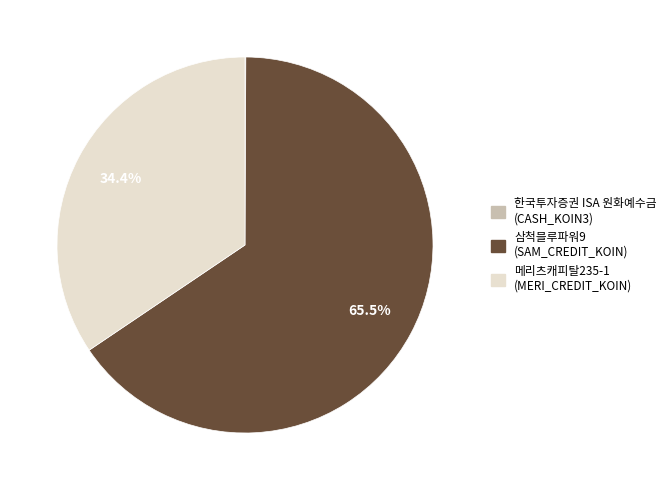

Count the number of slices in the pie.

3